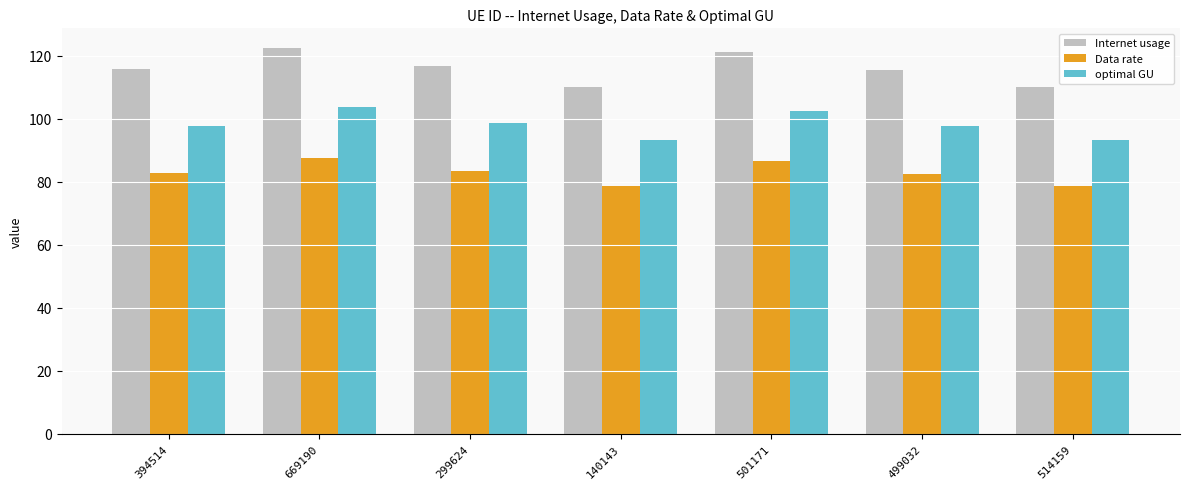

What is the average value of the optimal GU series?

98.1